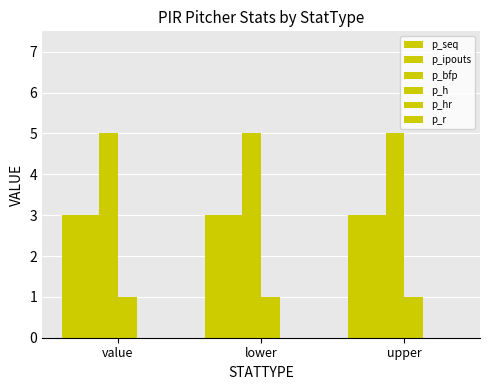

Count the number of categories in the chart.

3